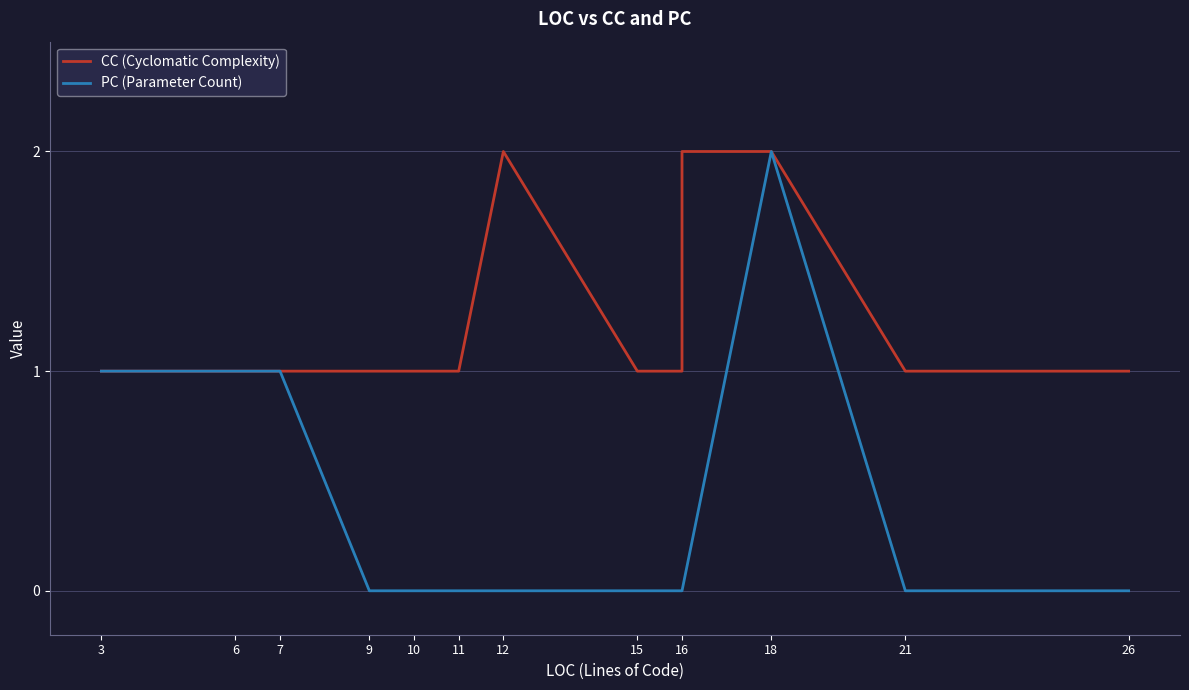

Between 16 and 11, which is larger?

16